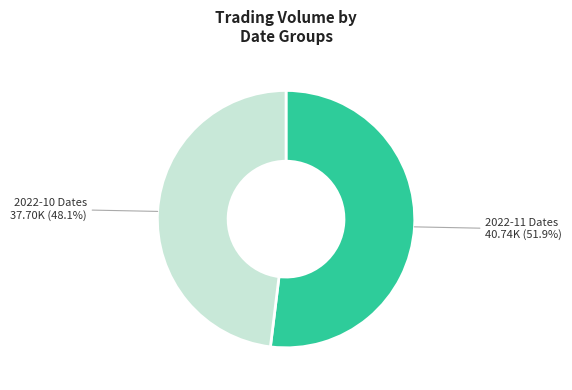

Does any single category account for the majority?

Yes